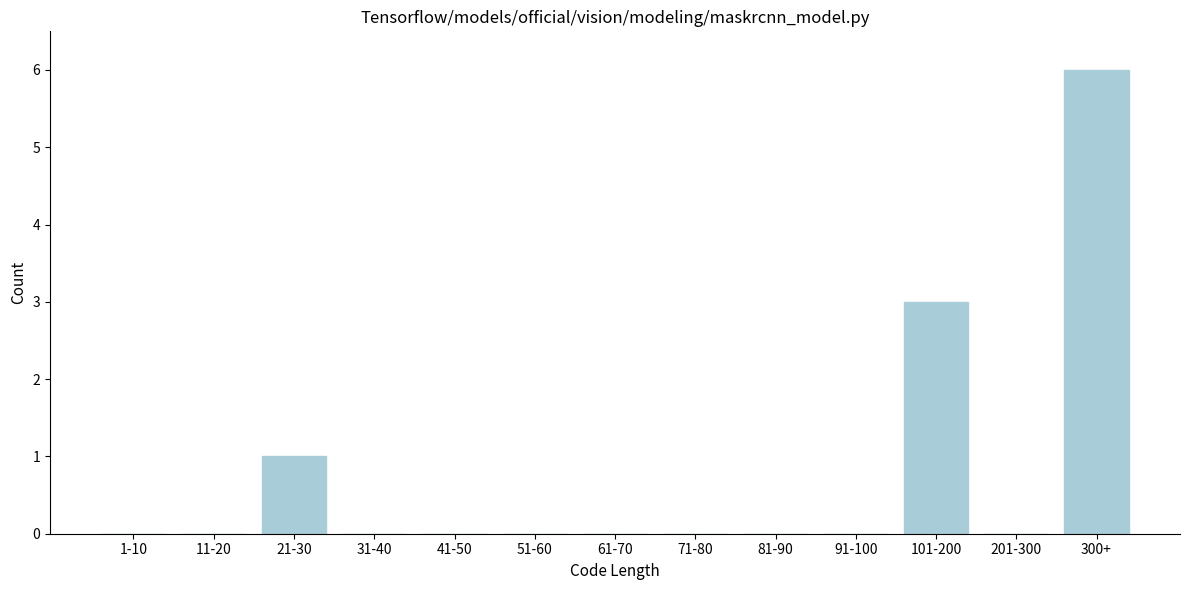

Reading right to left, what are all the values shown in this chart?

300+=6	201-300=0	101-200=3	91-100=0	81-90=0	71-80=0	61-70=0	51-60=0	41-50=0	31-40=0	21-30=1	11-20=0	1-10=0